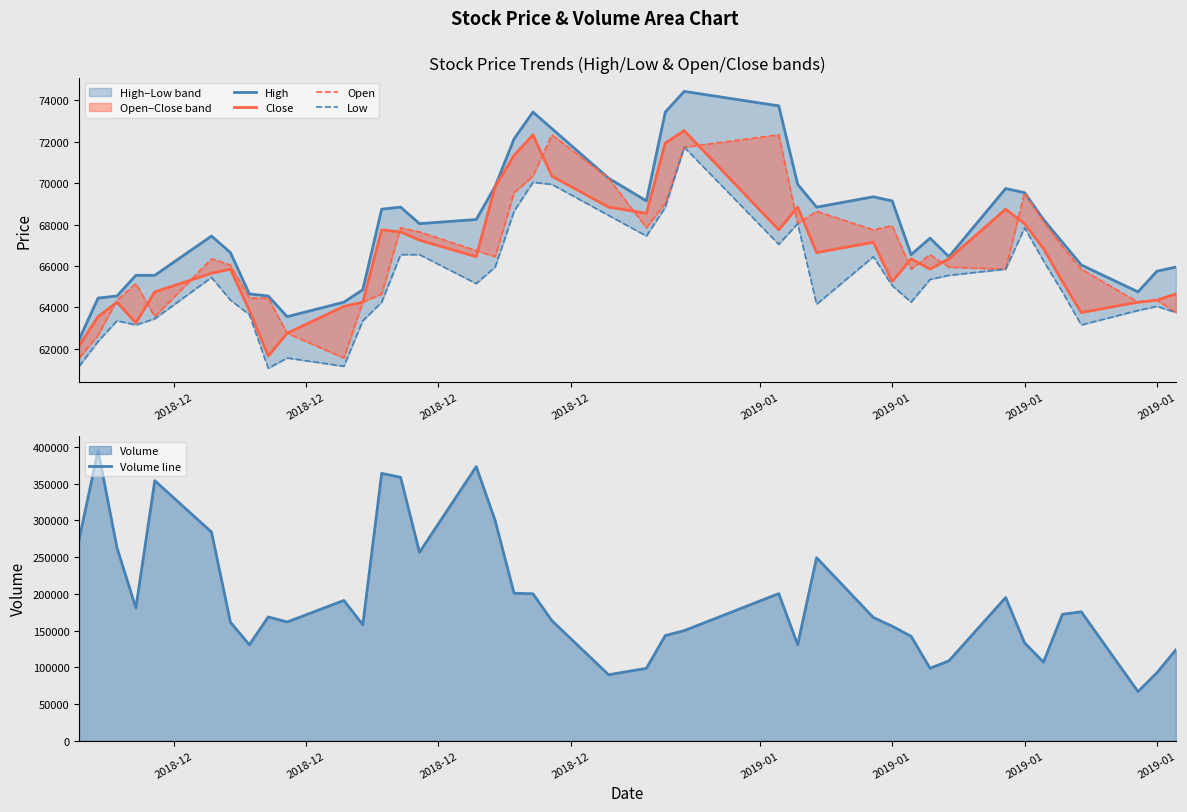

What is the greatest value displayed?

395177